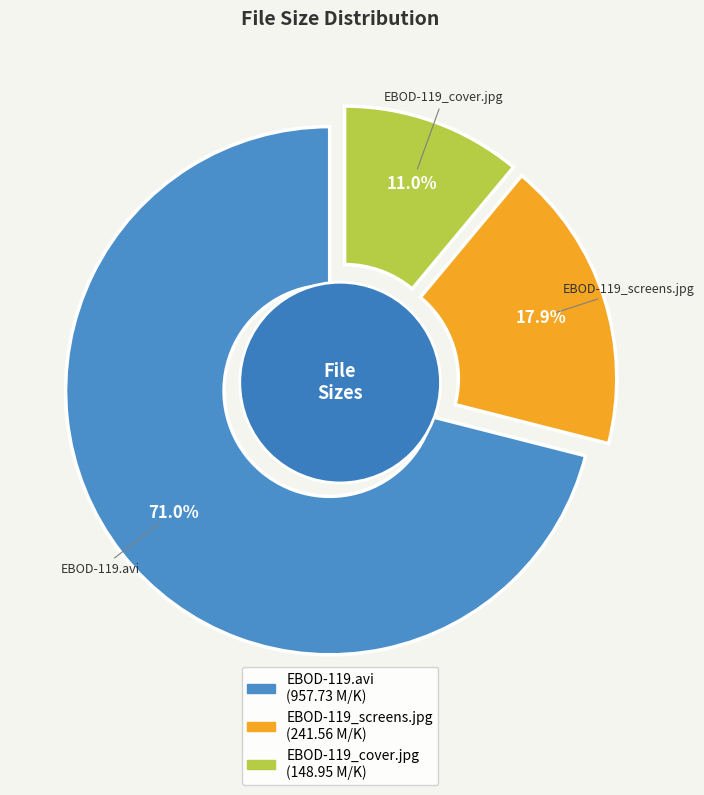

To the nearest percent, what is the combined percentage of EBOD-119_screens.jpg and EBOD-119.avi?

89%